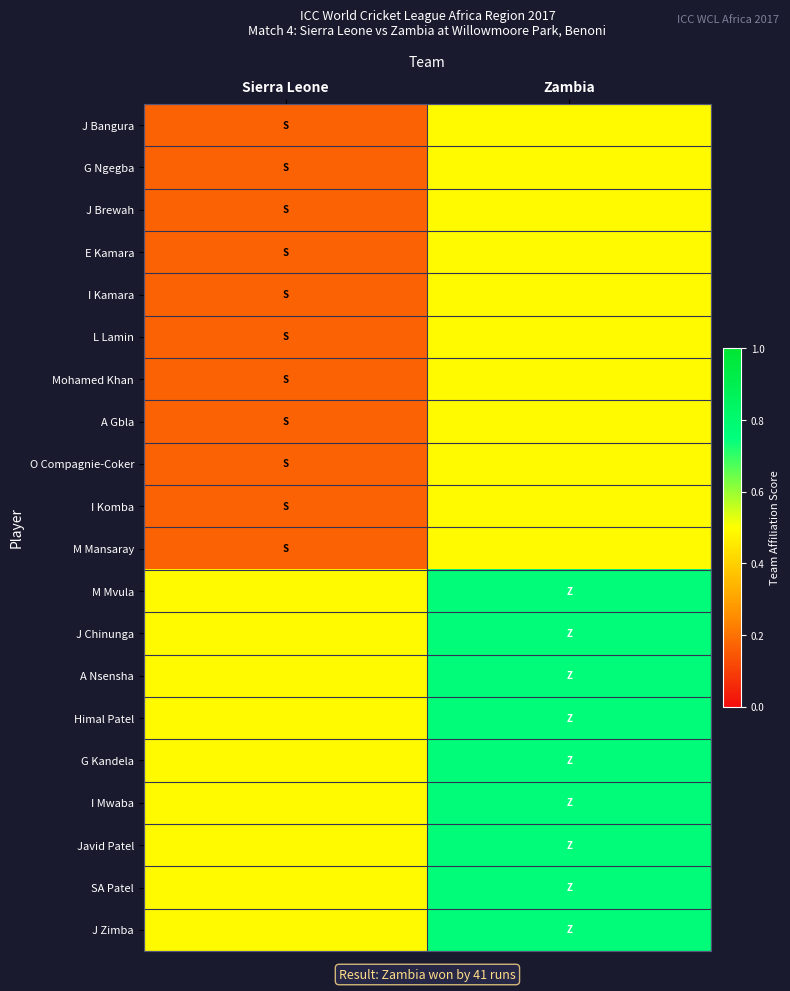

What is the minimum value shown in the chart?

0.2